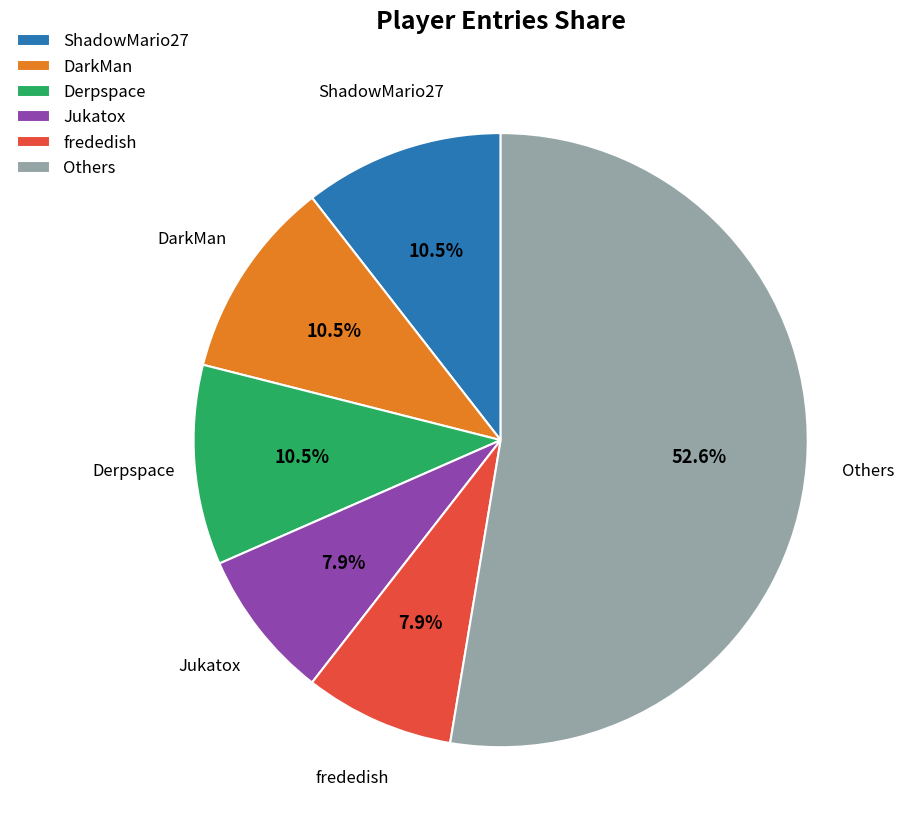

What portion of the pie excludes DarkMan?

89.5%